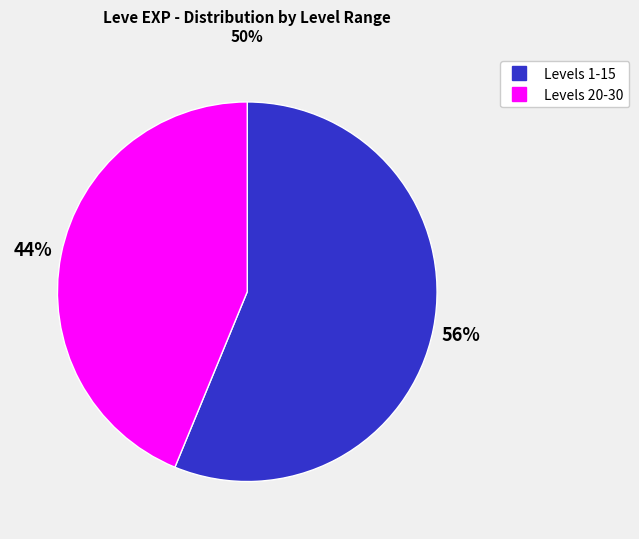

To the nearest percent, what is the average slice percentage?

50%